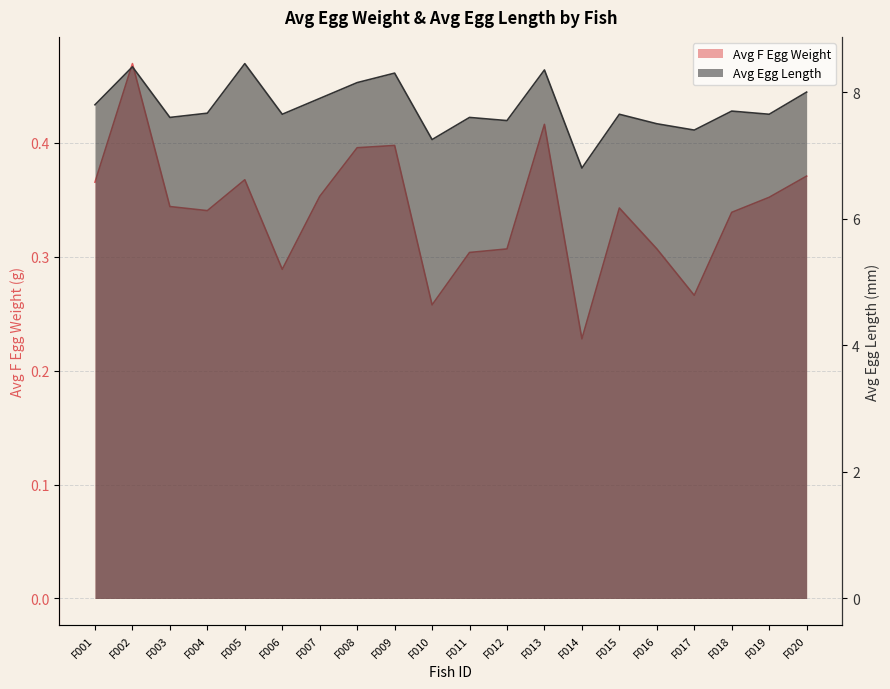

Reading right to left, list all the values displayed in this chart.

Avg F Egg Weight: F020=0.4	F019=0.4	F018=0.3	F017=0.3	F016=0.3	F015=0.3	F014=0.2	F013=0.4	F012=0.3	F011=0.3	F010=0.3	F009=0.4	F008=0.4	F007=0.4	F006=0.3	F005=0.4	F004=0.3	F003=0.3	F002=0.5	F001=0.4
Avg Egg Length: F020=8.0	F019=7.7	F018=7.7	F017=7.4	F016=7.5	F015=7.7	F014=6.8	F013=8.3	F012=7.5	F011=7.6	F010=7.2	F009=8.3	F008=8.2	F007=7.9	F006=7.7	F005=8.4	F004=7.7	F003=7.6	F002=8.4	F001=7.8